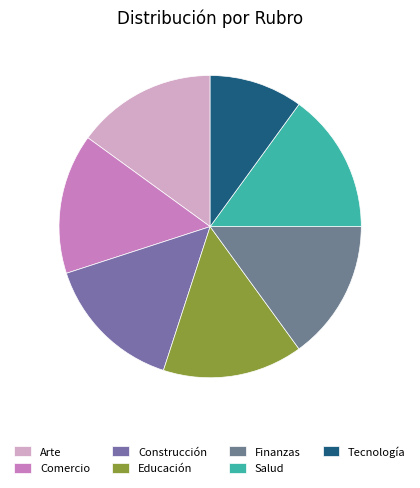

How many segments does this pie chart have?

7